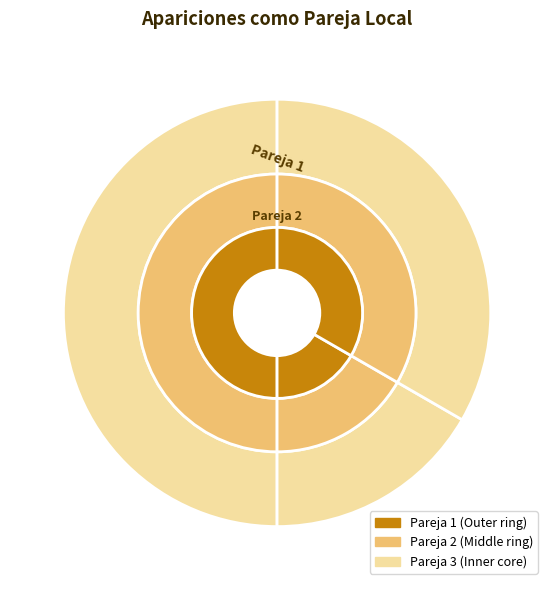

Does any single category account for the majority?

No